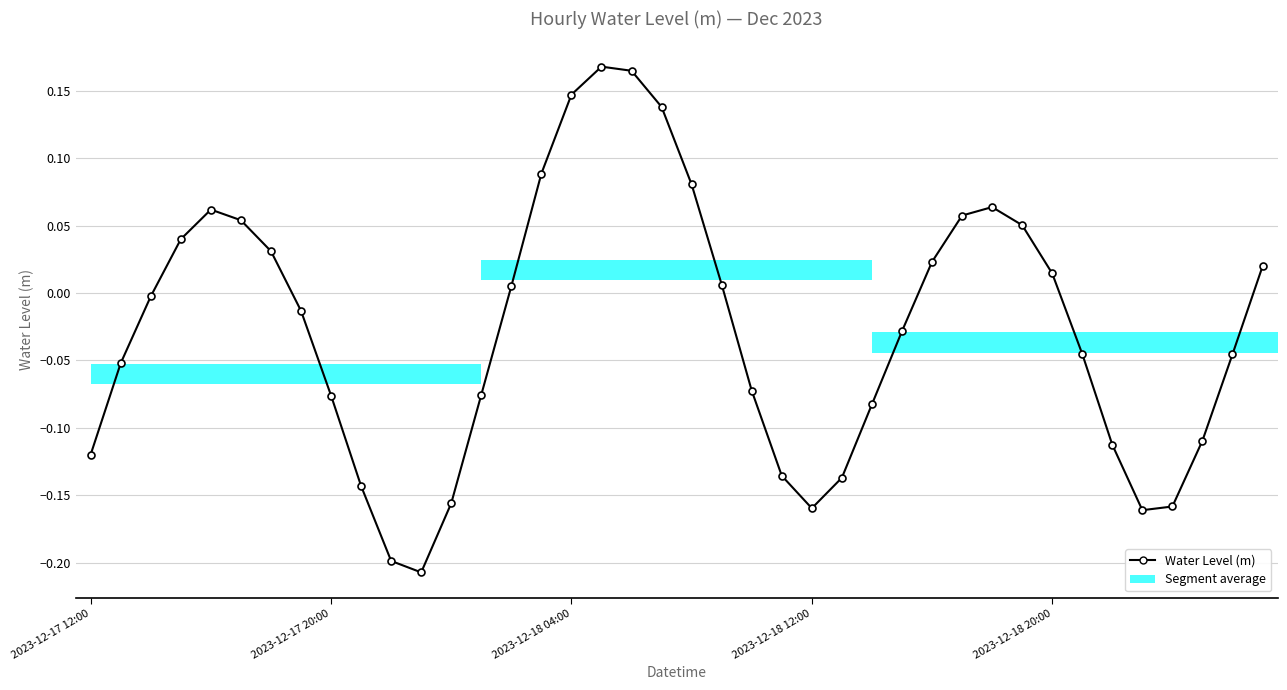

Reading left to right, extract all data points from this chart.

-0.1	-0.1	-0.0	0.0	0.1	0.1	0.0	-0.0	-0.1	-0.1	-0.2	-0.2	-0.2	-0.1	0.0	0.1	0.1	0.2	0.2	0.1	0.1	0.0	-0.1	-0.1	-0.2	-0.1	-0.1	-0.0	0.0	0.1	0.1	0.1	0.0	-0.0	-0.1	-0.2	-0.2	-0.1	-0.0	0.0